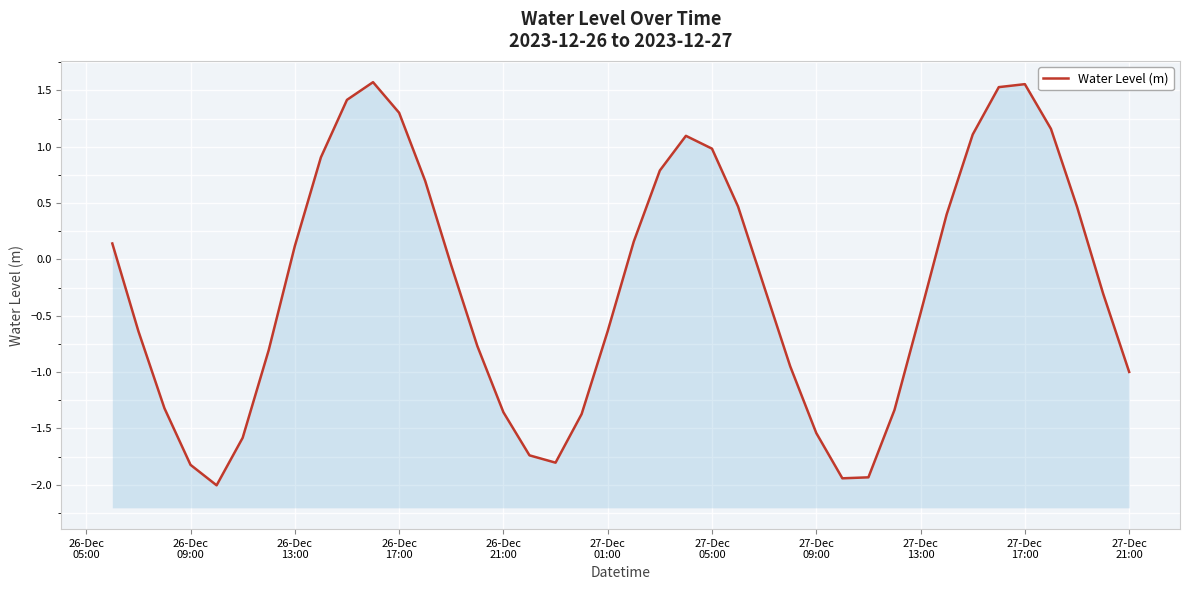

How many values are below 0?

22